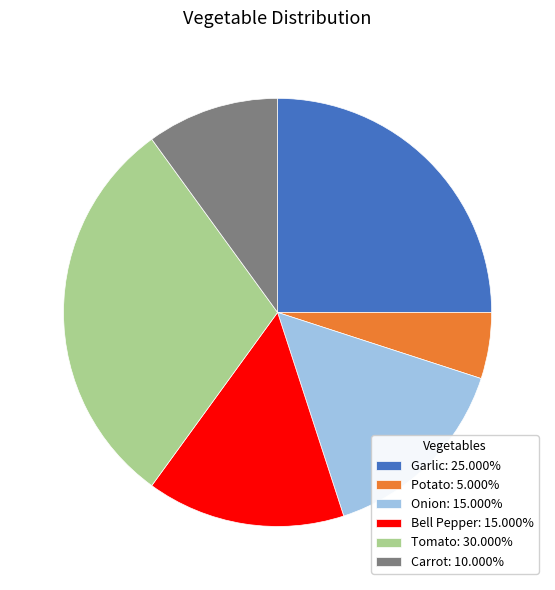

Does Tomato: 30.000% account for over 50% of the chart?

No